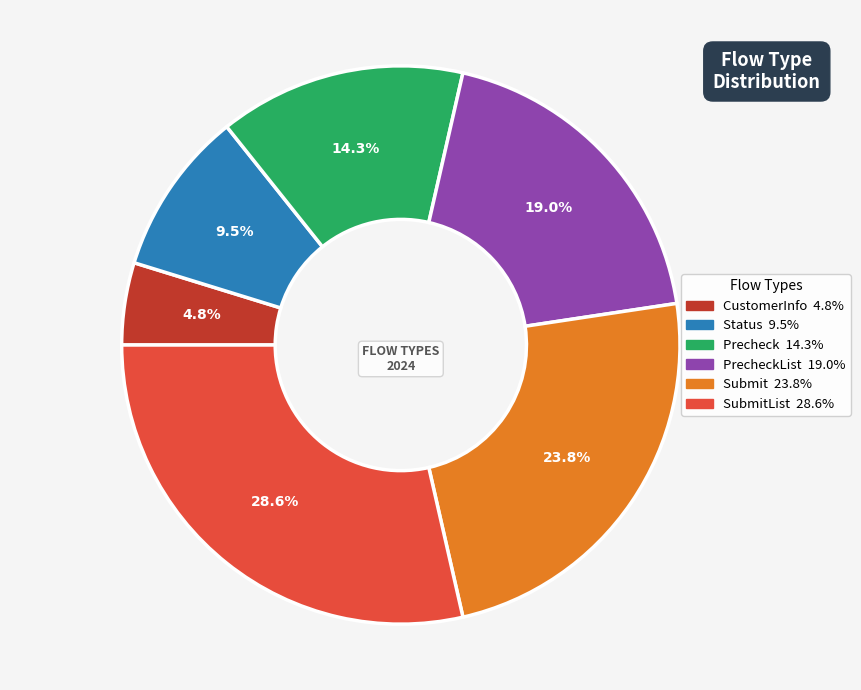

Does any single category account for the majority?

No